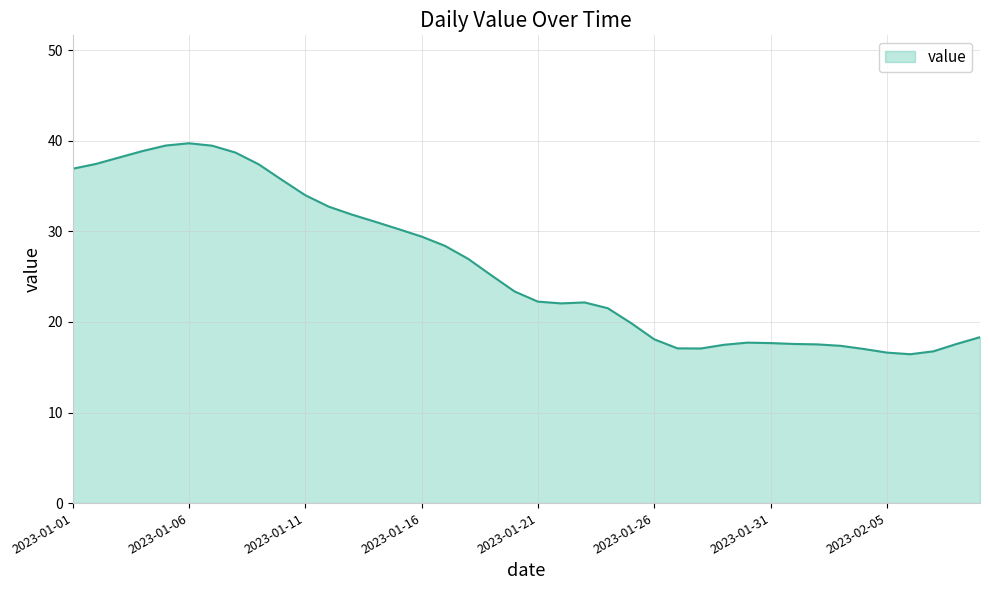

What is the minimum value shown in the chart?

16.4